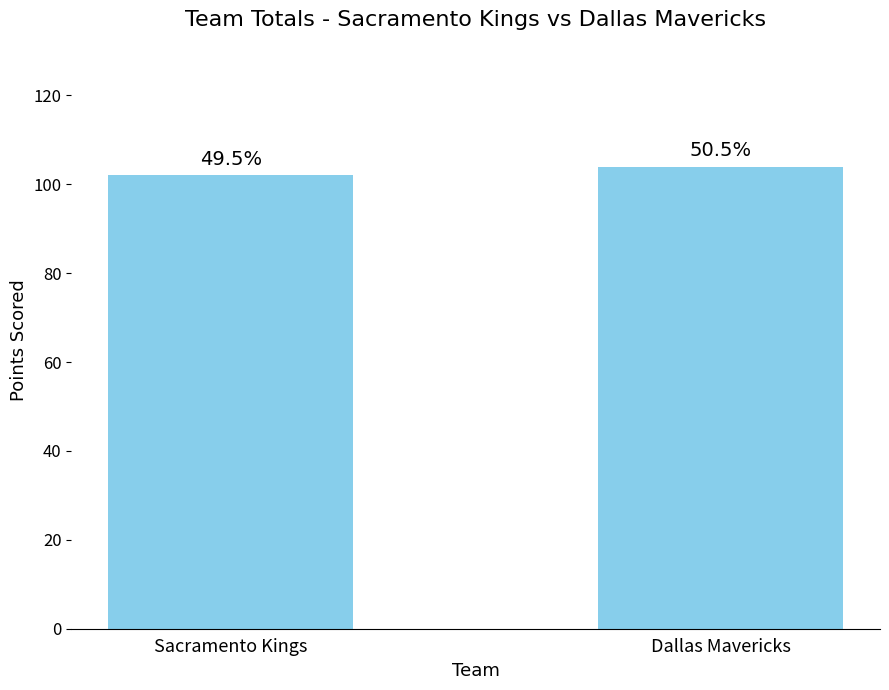

List the labels in order of value, largest first.

Dallas Mavericks, Sacramento Kings